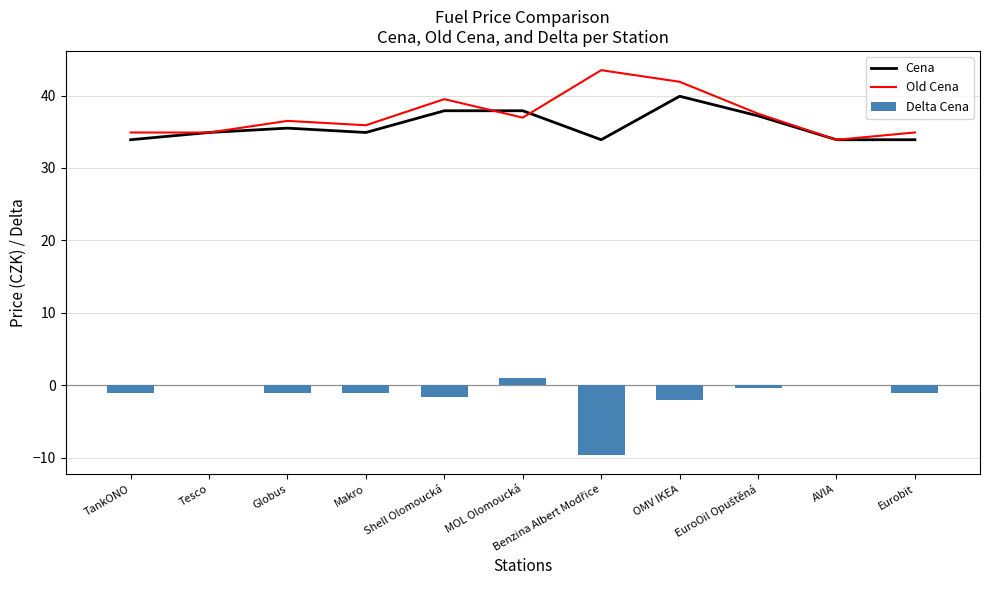

True or false: Old Cena has a value of 41.9 at OMV IKEA.

True